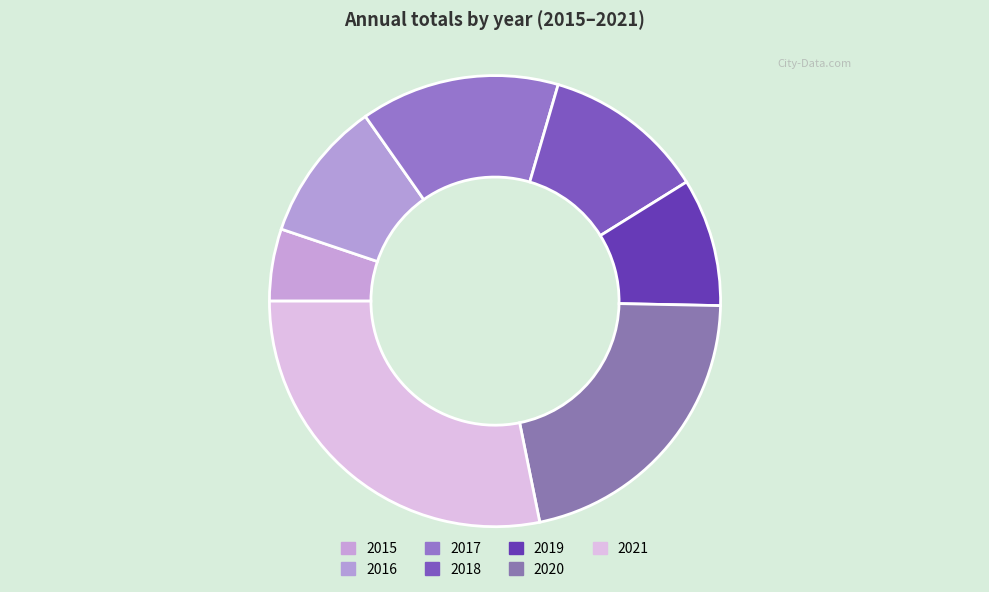

Which category has the biggest portion of the pie?

2021